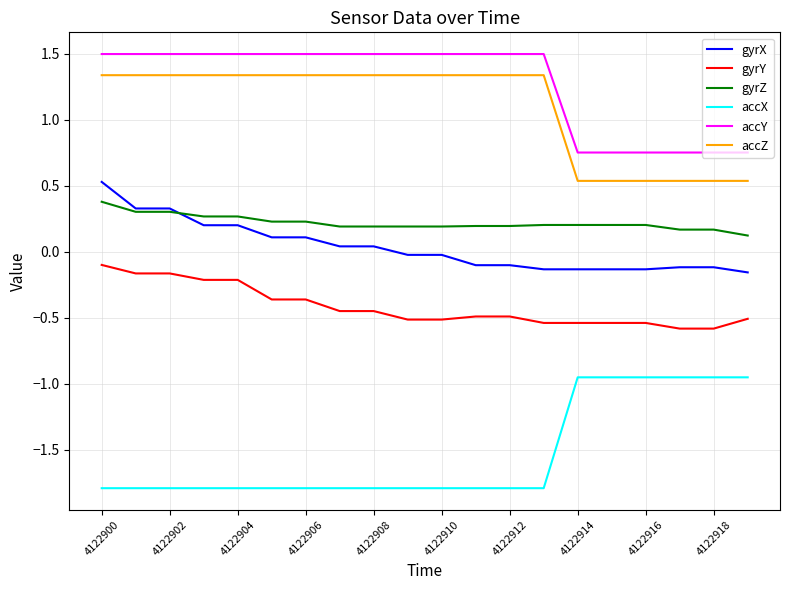

True or false: accZ and gyrZ intersect in this chart.

False